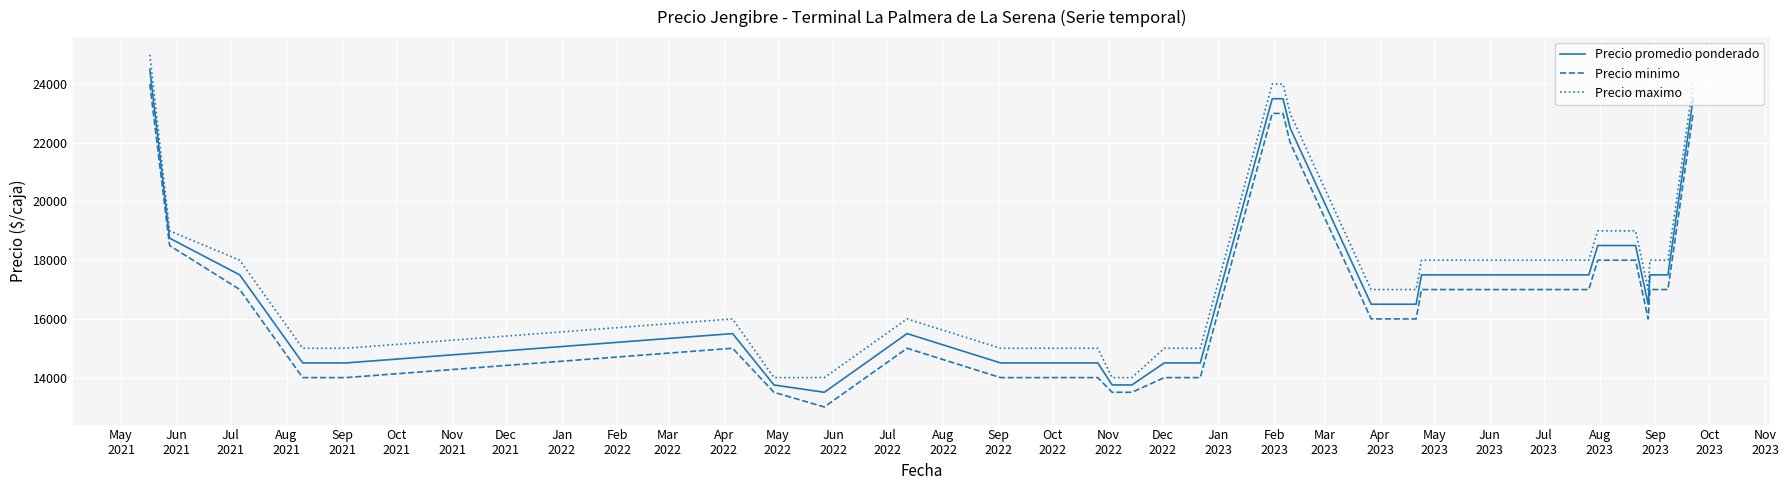

At which label is Precio maximo closest to 19500?

Jun
2021